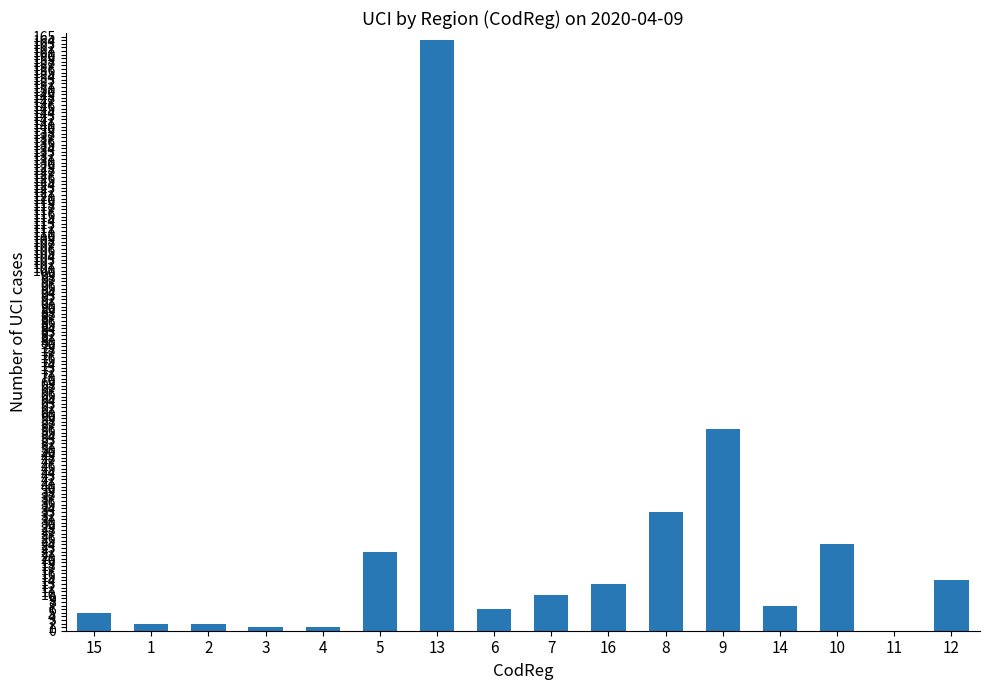

Reading left to right, extract all data points from this chart.

5	2	2	1	1	22	164	6	10	13	33	56	7	24	0	14